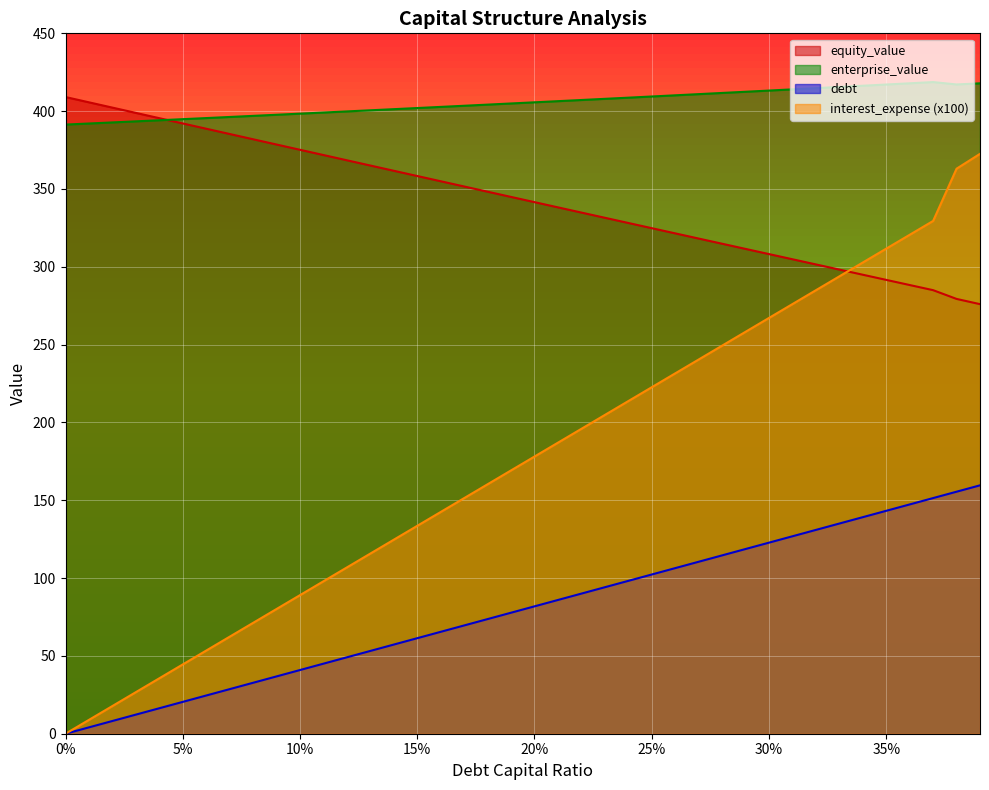

True or false: debt_capital and debt intersect in this chart.

False